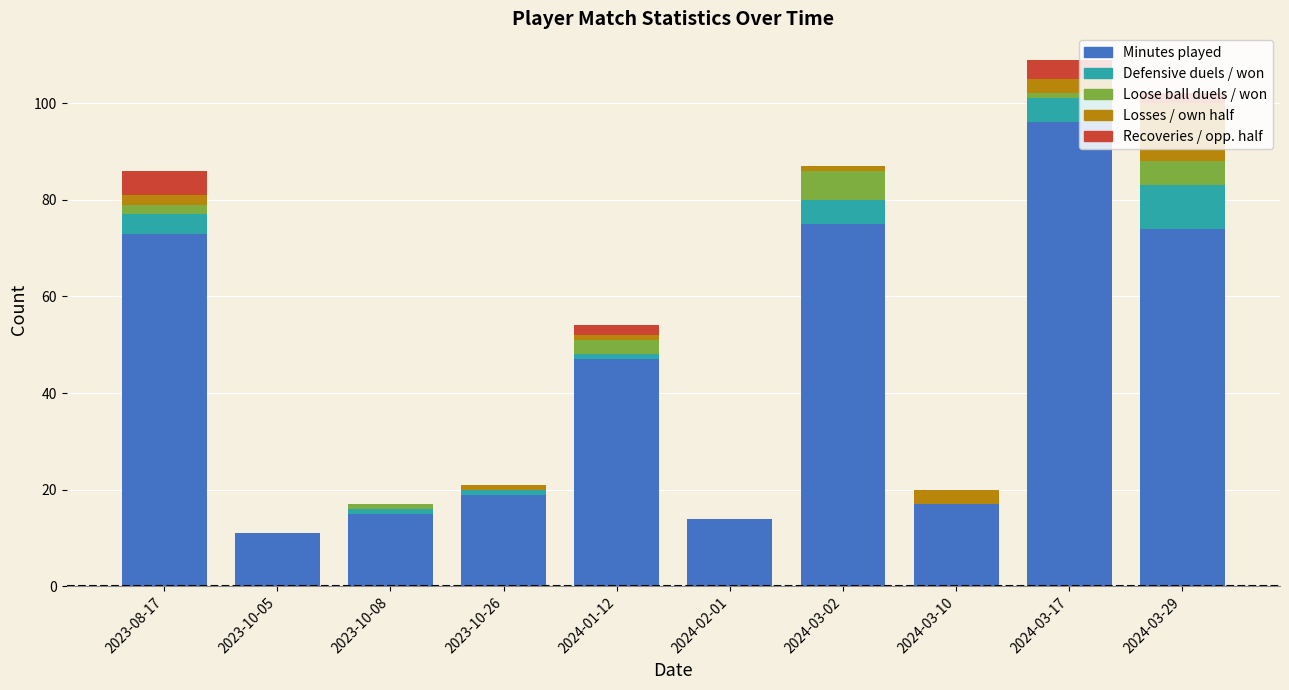

Count the number of categories in the chart.

10